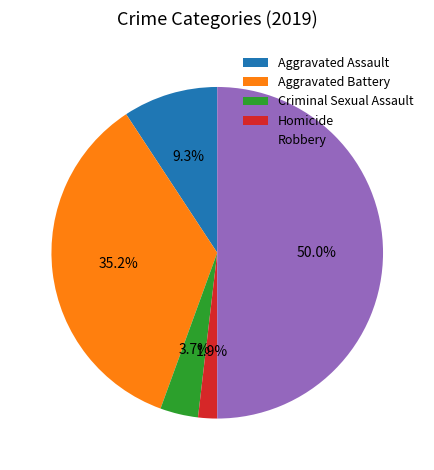

Does Aggravated Assault account for over 50% of the chart?

No